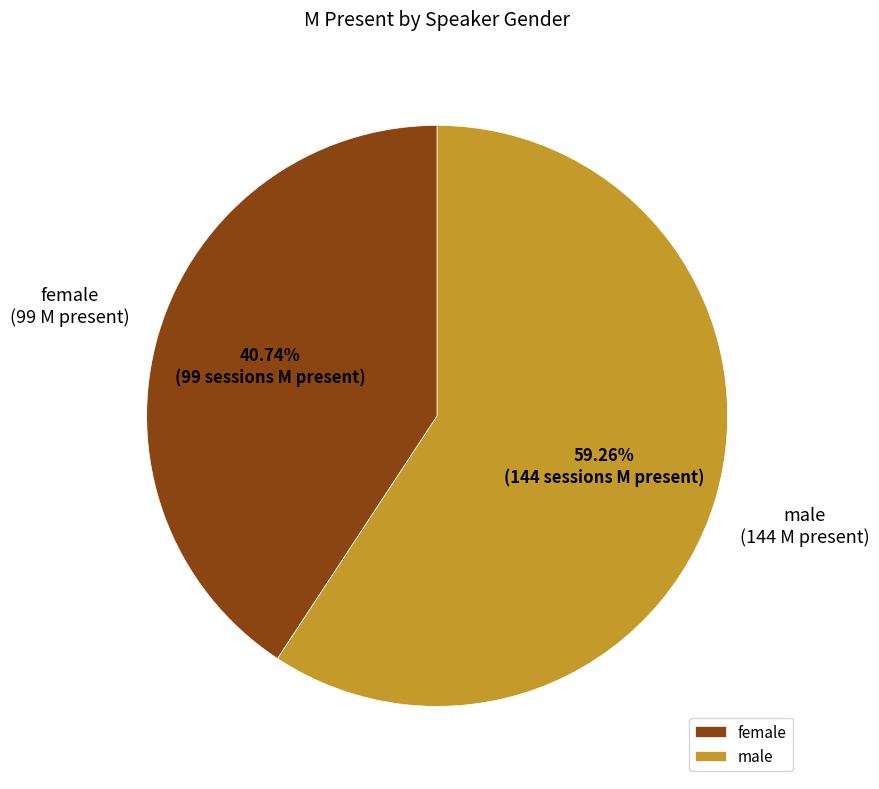

Is it true that male is 1% of the pie?

False